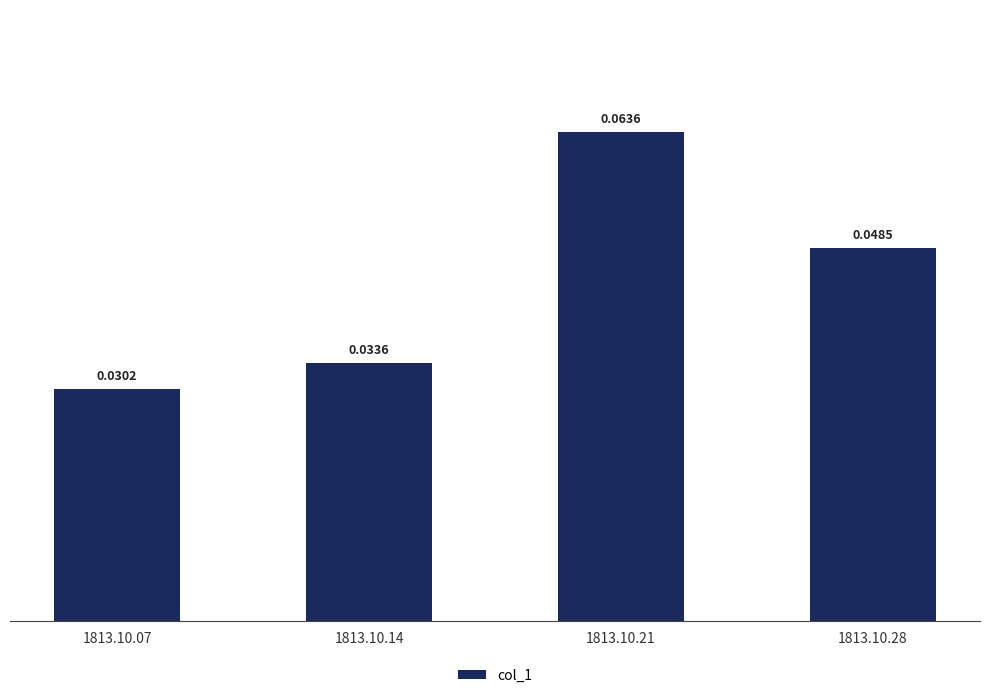

List the labels in order of value, smallest first.

1813.10.07, 1813.10.14, 1813.10.28, 1813.10.21